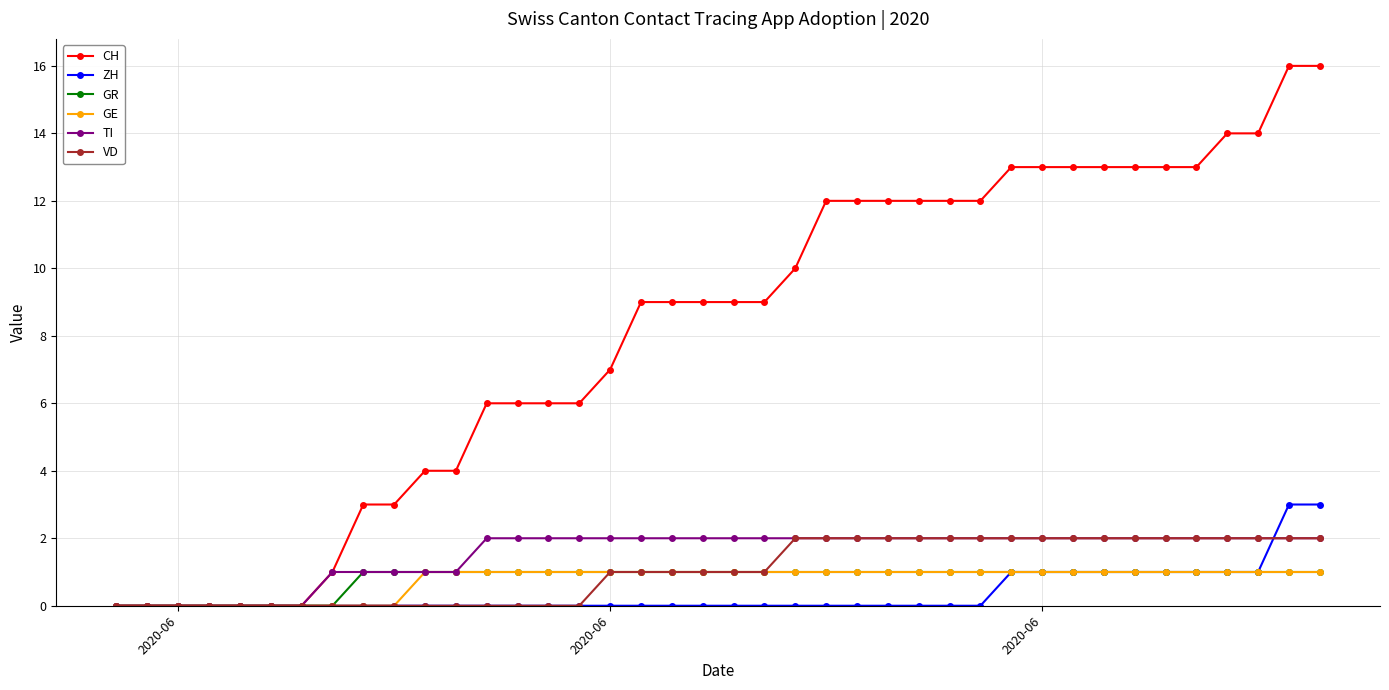

What is the value of the CH point at the 38th from the left?

14